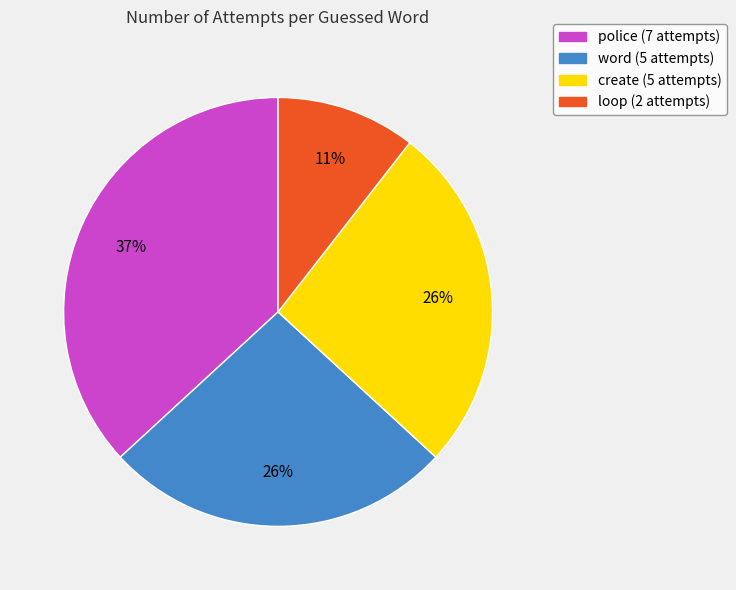

Does police represent more than half of the total?

No